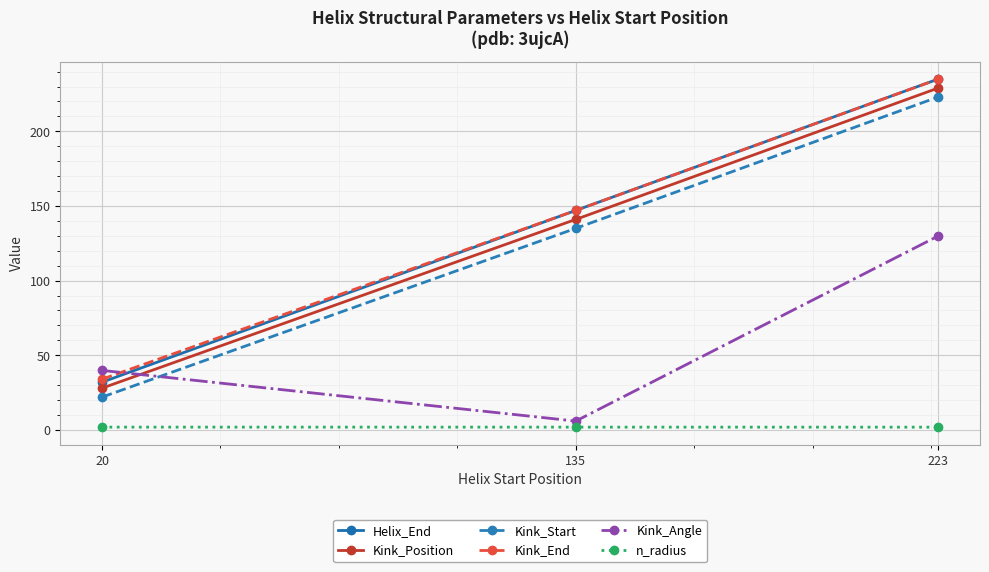

How many lines are shown in the chart?

6